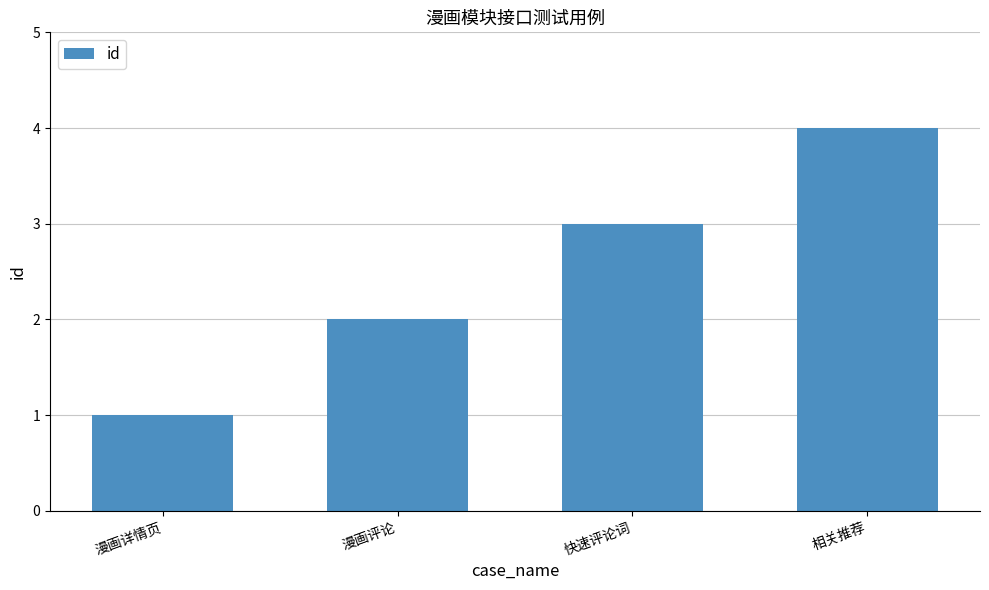

What is the ratio of the value at 漫画评论 to the value at 快速评论词?

0.7